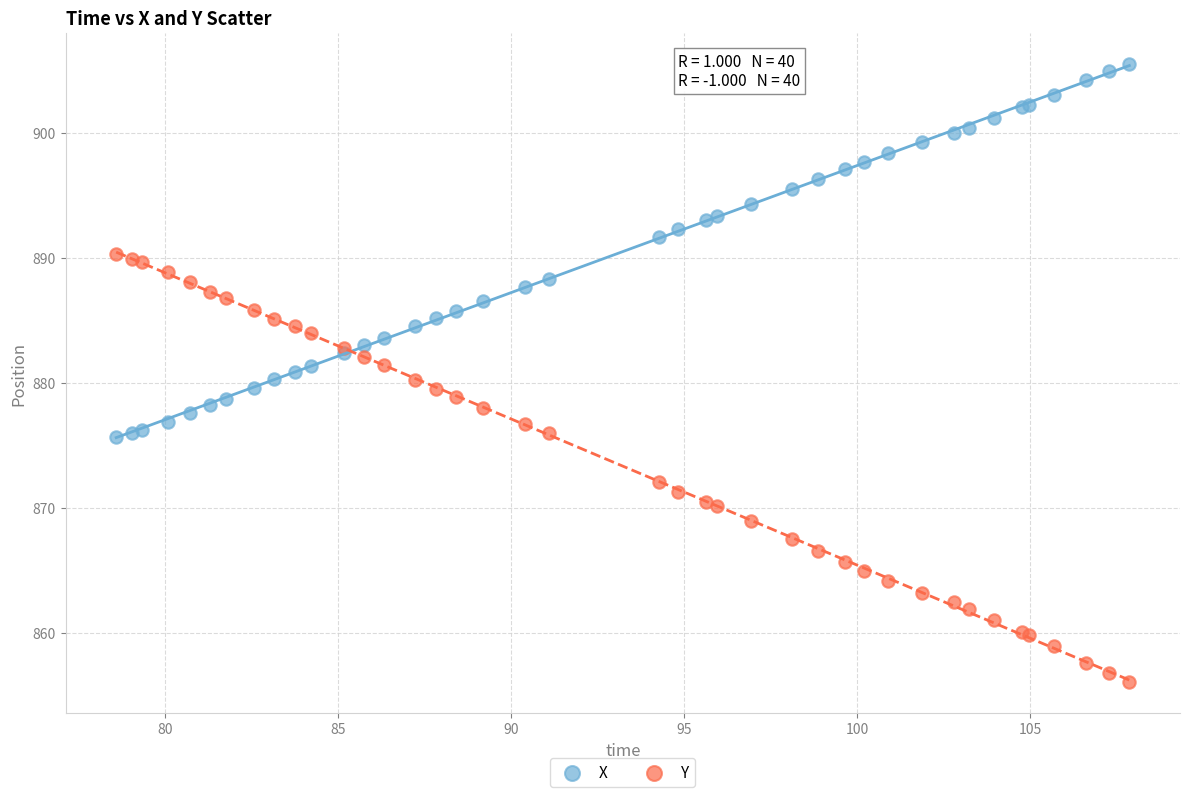

What is the X range (max minus min) for the scatter plot?

29.3